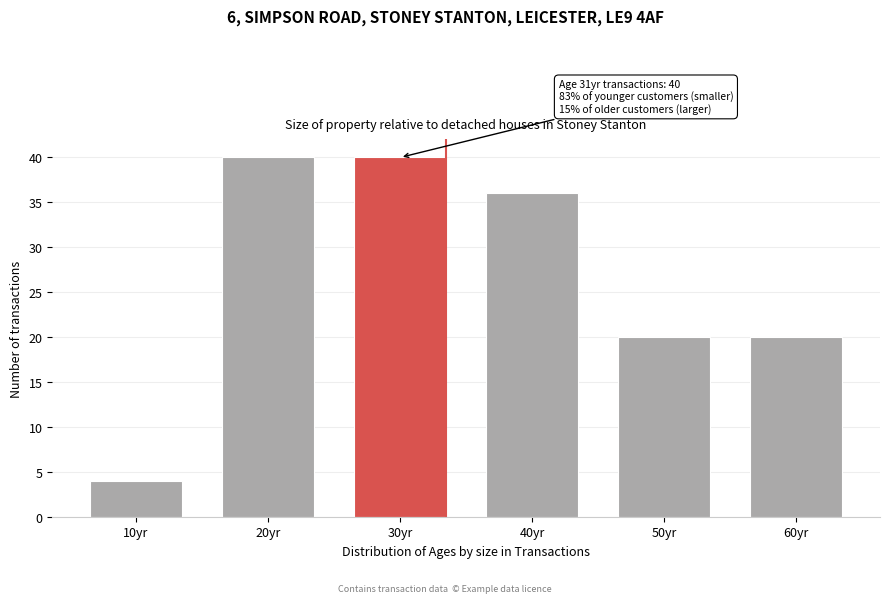

Reading right to left, transcribe all the data shown in this chart.

60yr=20	50yr=20	40yr=36	30yr=40	20yr=40	10yr=4